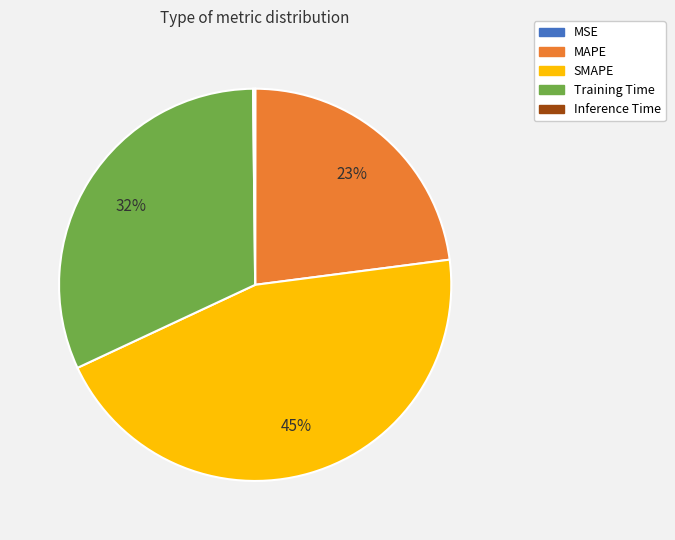

What is the ratio of the value at SMAPE to the value at Training Time?

1.4